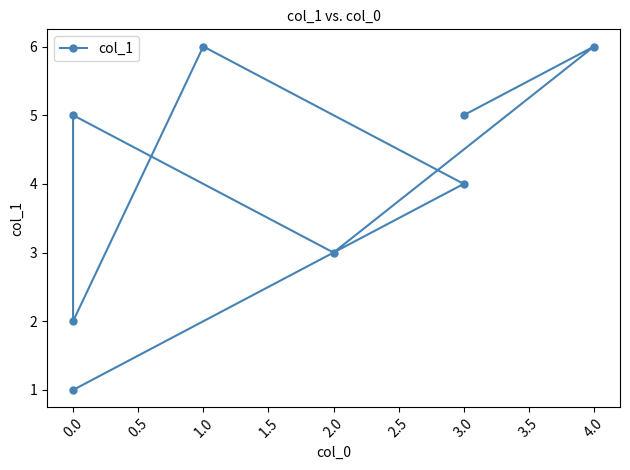

Count the number of data series in this chart.

1